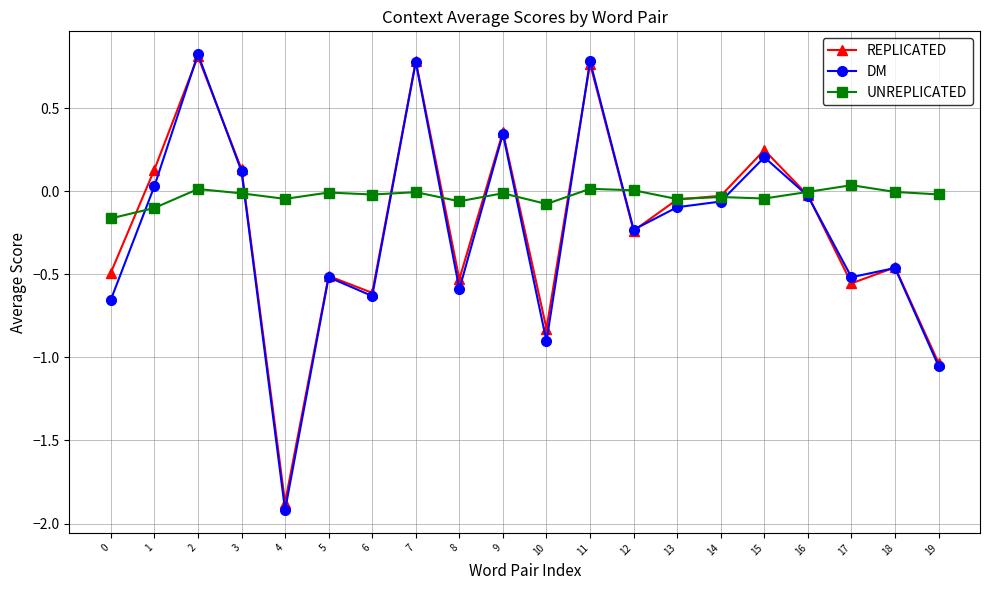

The value of REPLICATED at 14 is -0.0. True or false?

True